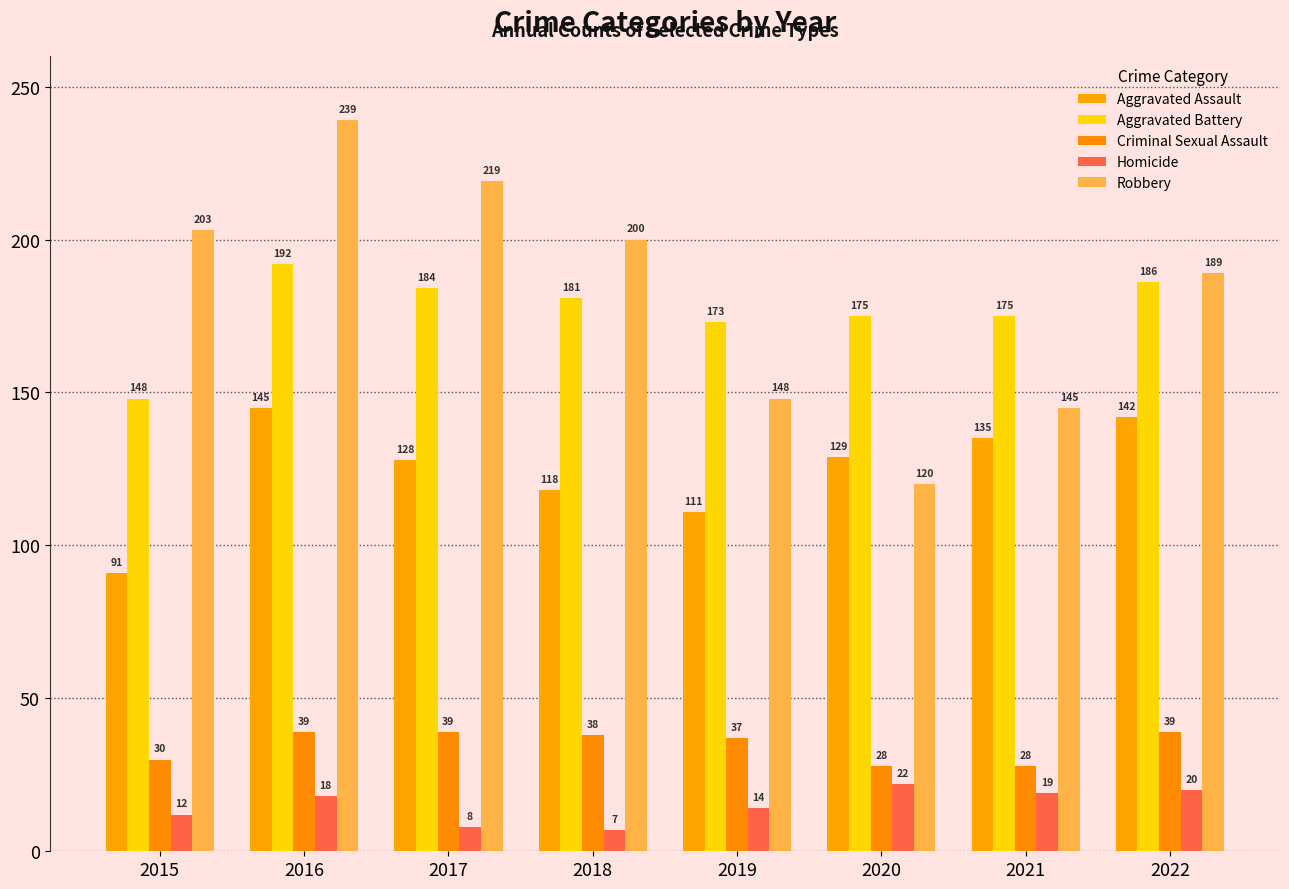

What is the lowest value of the Aggravated Assault series?

91